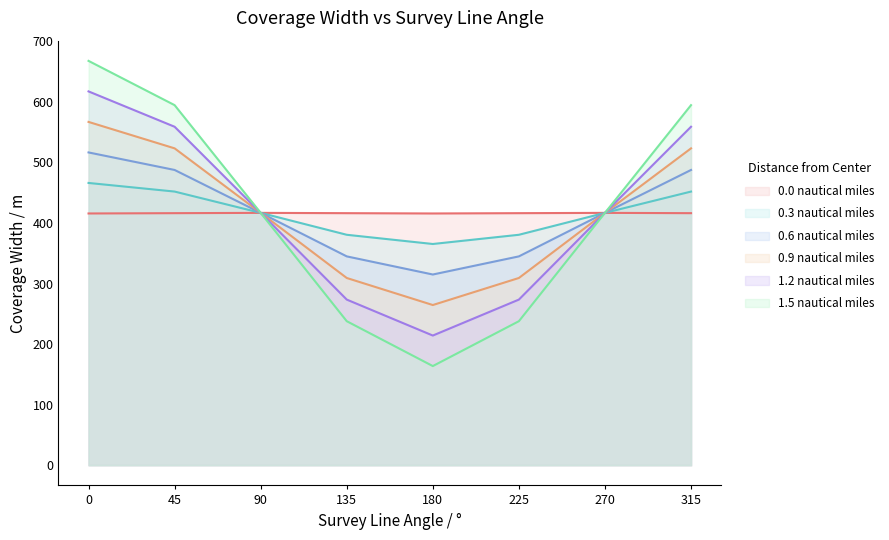

At which label is 0.3 nautical miles closest to 415?

90